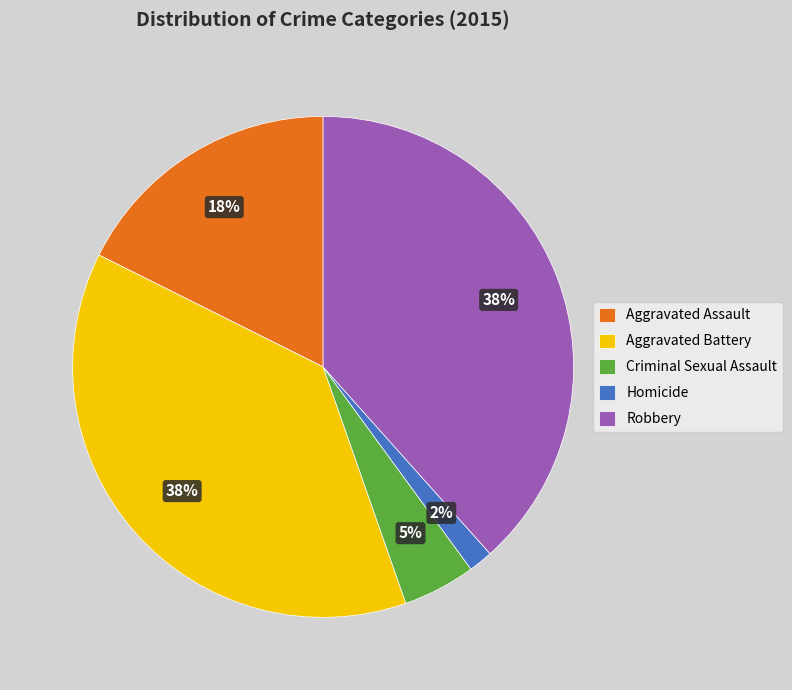

Which category has the smallest portion of the pie?

Homicide